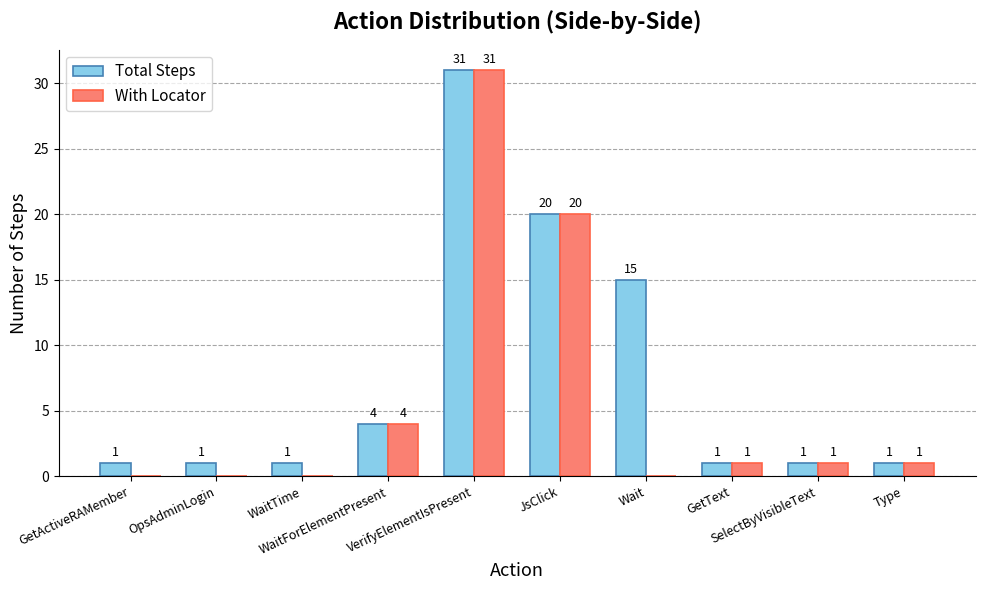

Are the bars grouped side by side (vs. stacked)?

Yes